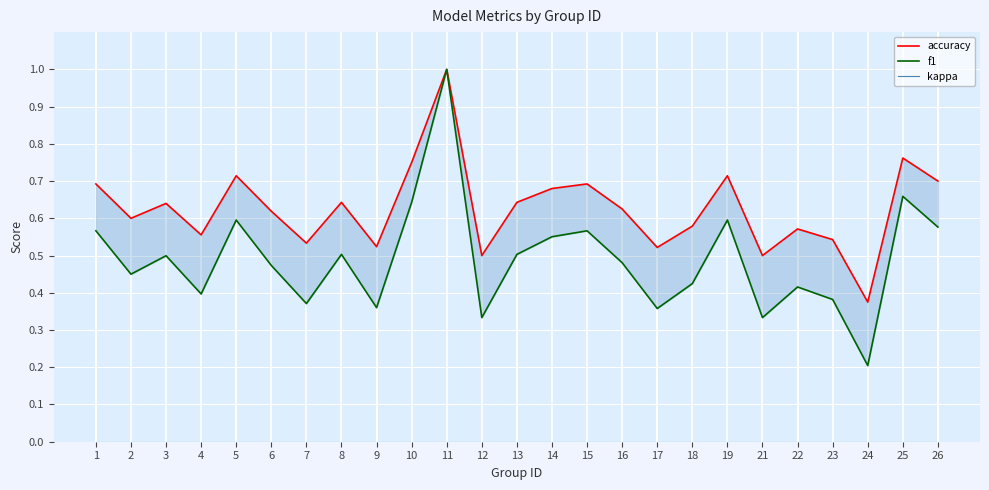

Which category has the highest value in the f1 series?

11